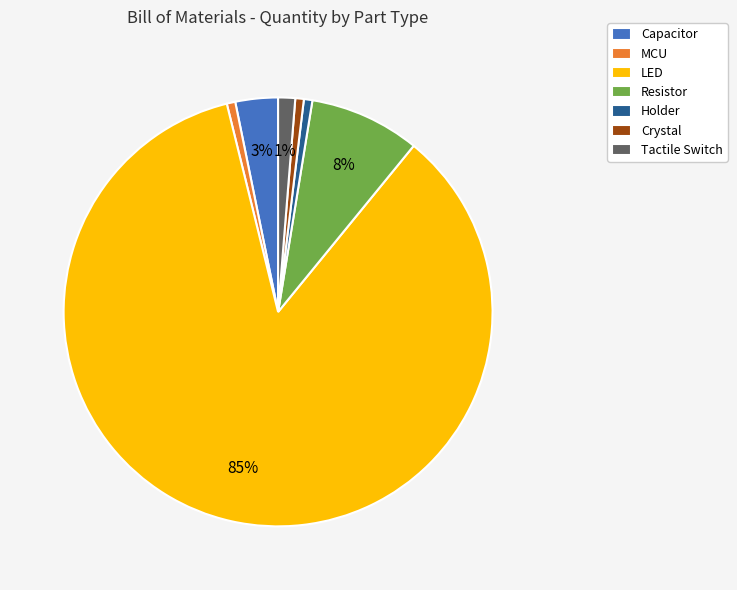

To the nearest percent, what is the average slice percentage?

14%